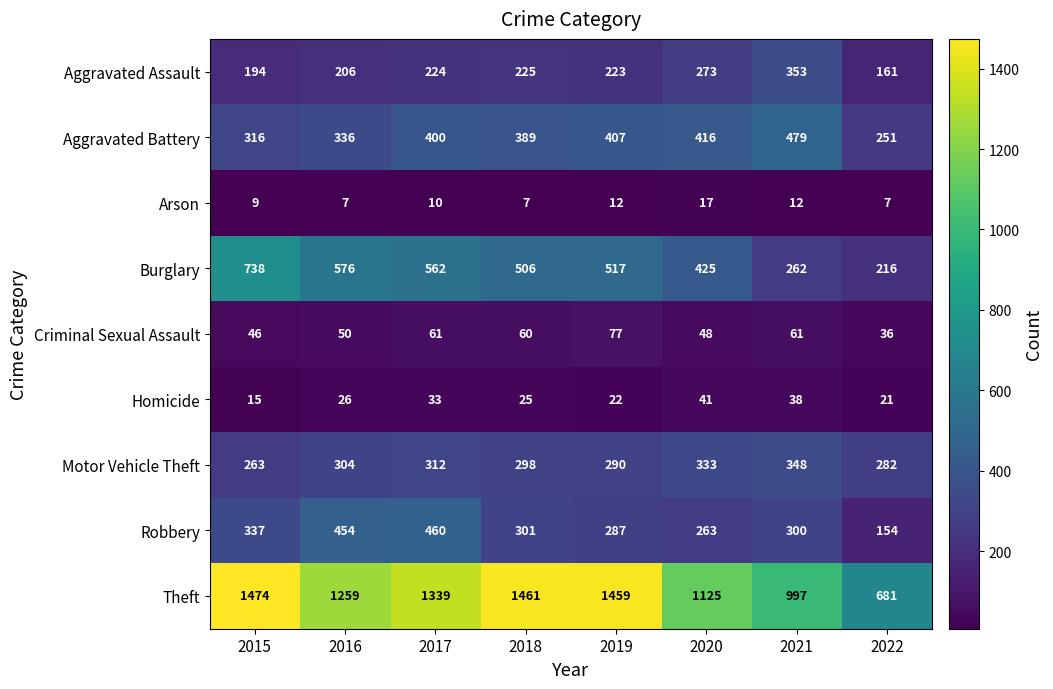

Which series has the largest range (max minus min)?

Theft